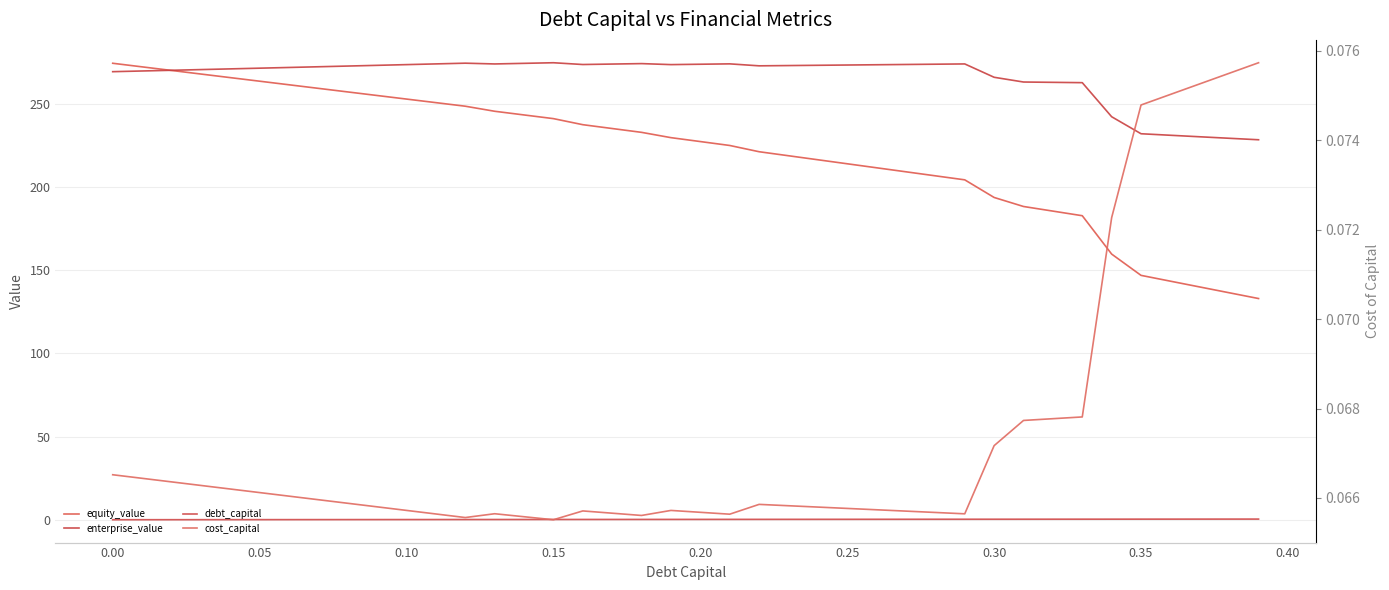

Reading left to right, extract all data points from this chart.

equity_value: 274.5	272.4	270.2	268.0	265.9	263.7	261.6	259.4	257.3	255.1	253.0	250.8	248.7	245.7	243.4	241.2	237.6	235.3	233.0	229.8	227.4	225.1	221.3	218.9	216.5	214.1	211.7	209.2	206.8	204.4	193.8	188.4	185.6	182.8	159.8	147.0	143.5	140.0	136.5	133.0
enterprise_value: 269.5	269.9	270.3	270.7	271.1	271.6	272.0	272.4	272.8	273.3	273.7	274.1	274.6	274.1	274.5	274.8	273.8	274.0	274.3	273.7	273.9	274.2	273.0	273.1	273.3	273.5	273.6	273.8	274.0	274.1	266.1	263.2	263.0	262.9	242.4	232.1	231.2	230.3	229.4	228.5
debt_capital: 0.0	0.0	0.0	0.0	0.0	0.1	0.1	0.1	0.1	0.1	0.1	0.1	0.1	0.1	0.1	0.1	0.2	0.2	0.2	0.2	0.2	0.2	0.2	0.2	0.2	0.2	0.3	0.3	0.3	0.3	0.3	0.3	0.3	0.3	0.3	0.3	0.4	0.4	0.4	0.4
cost_capital: 0.1	0.1	0.1	0.1	0.1	0.1	0.1	0.1	0.1	0.1	0.1	0.1	0.1	0.1	0.1	0.1	0.1	0.1	0.1	0.1	0.1	0.1	0.1	0.1	0.1	0.1	0.1	0.1	0.1	0.1	0.1	0.1	0.1	0.1	0.1	0.1	0.1	0.1	0.1	0.1